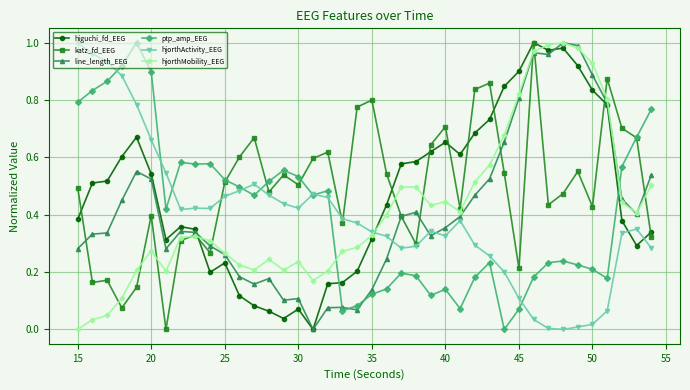

How many values in hjorthMobility_EEG are above zero?

39